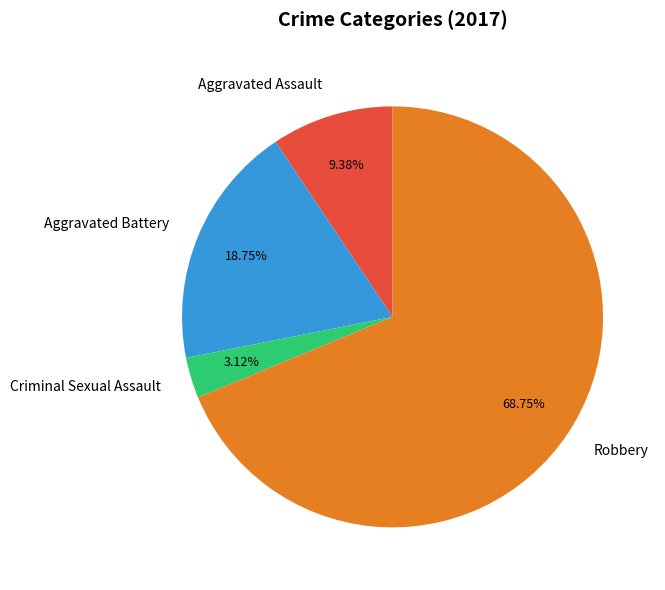

Is it true that Aggravated Battery is 19% of the pie?

True